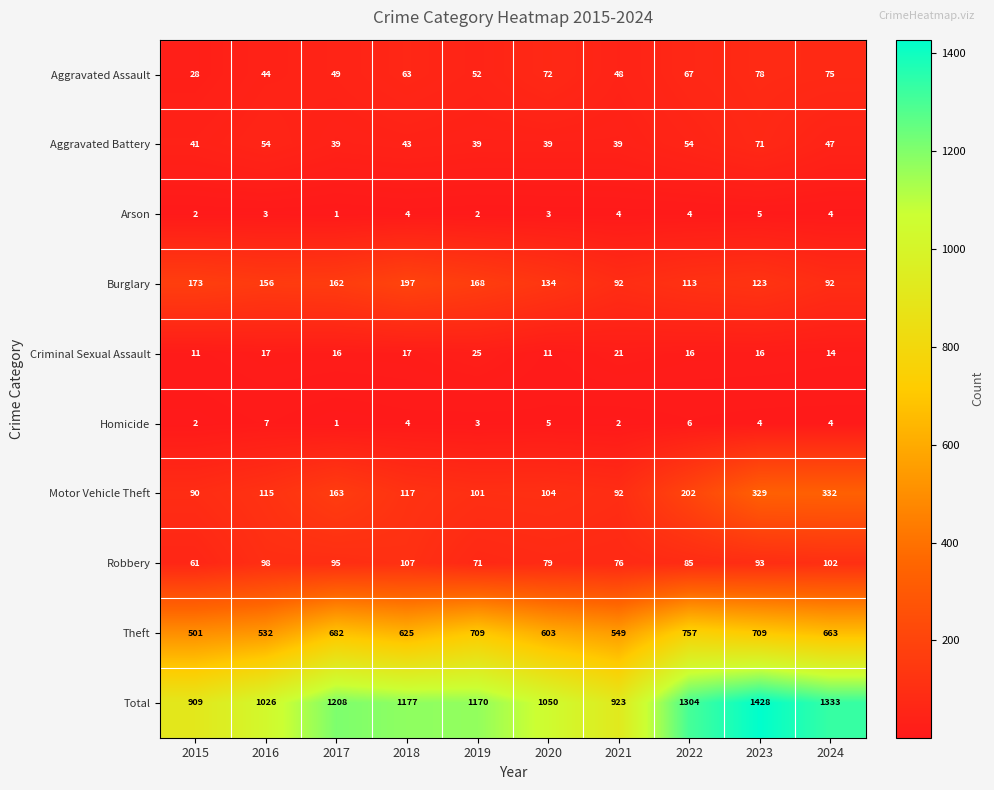

Which series has the widest spread of values?

Total